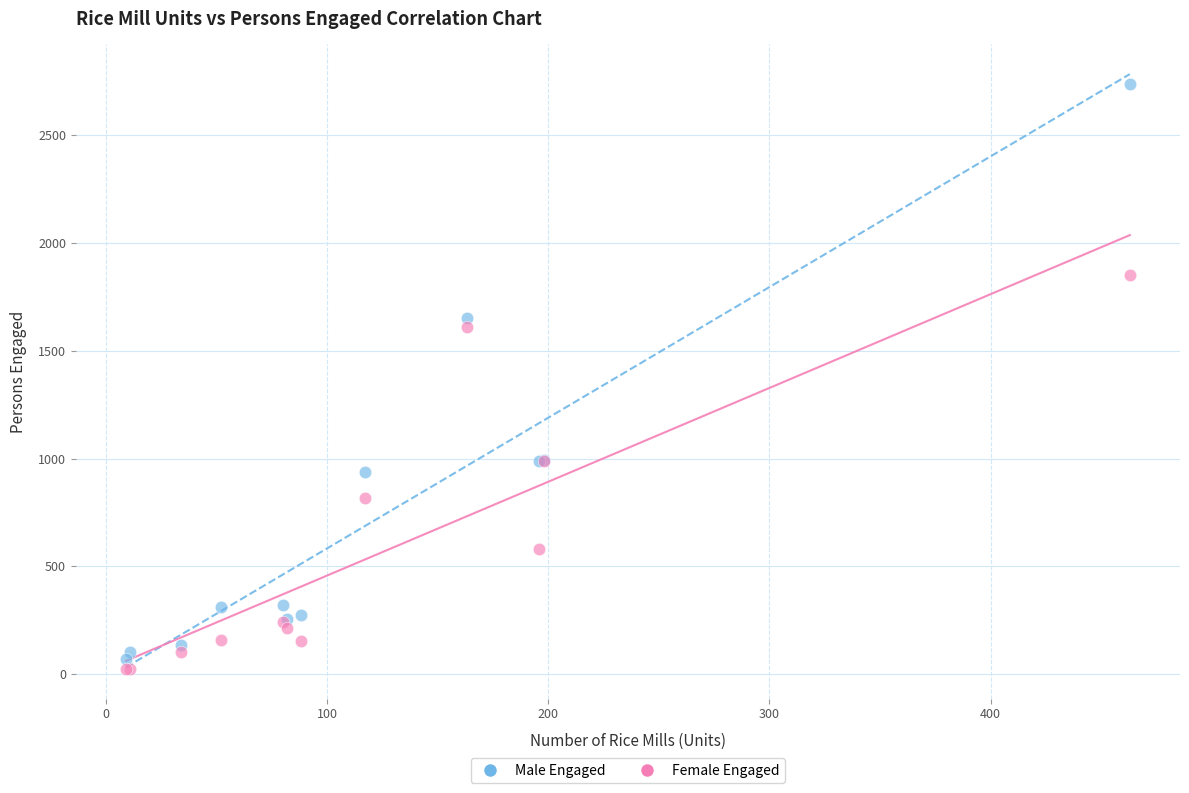

Which series reaches the minimum Y coordinate?

Female Engaged